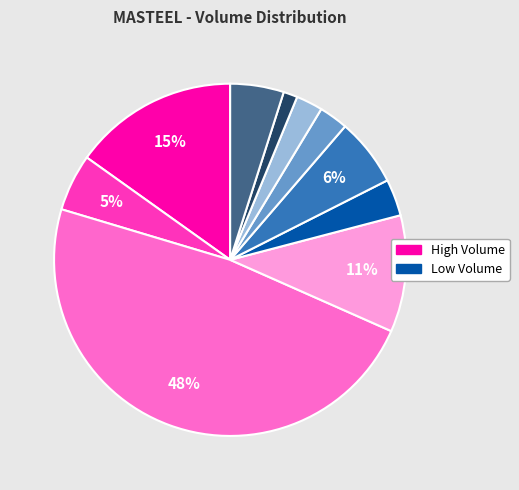

Does any single category account for the majority?

No